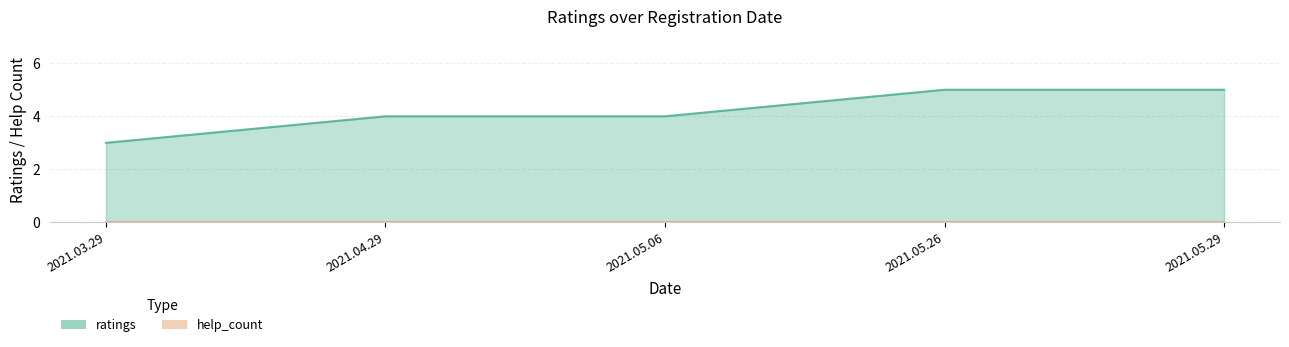

Reading right to left, list all the values displayed in this chart.

5	5	4	4	3